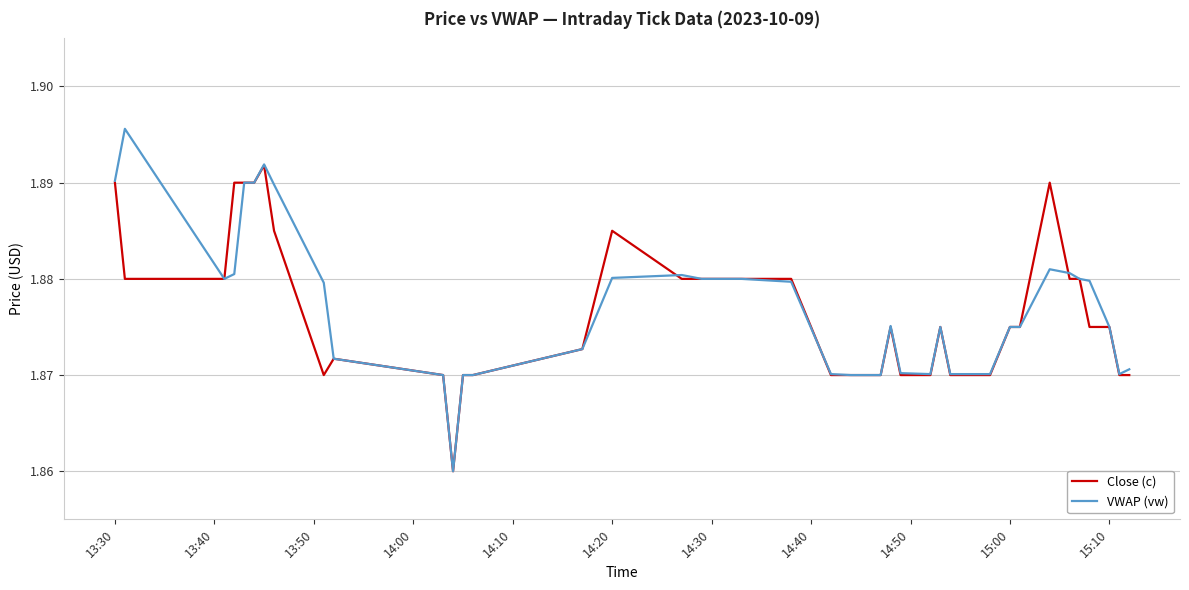

Rank the series by their maximum value, from highest to lowest.

VWAP (vw), Close (c)